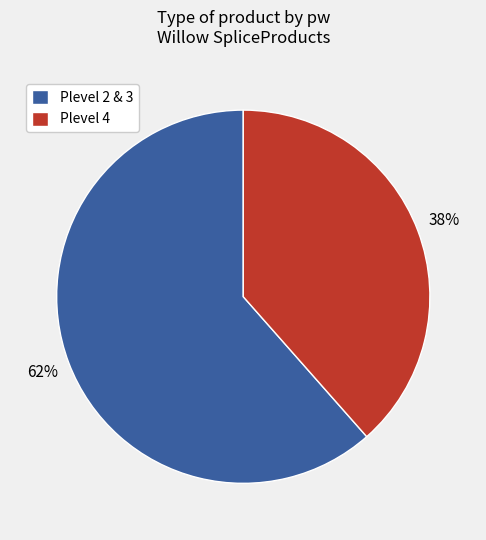

Between Plevel 4 and Plevel 2 & 3, which is larger?

Plevel 2 & 3